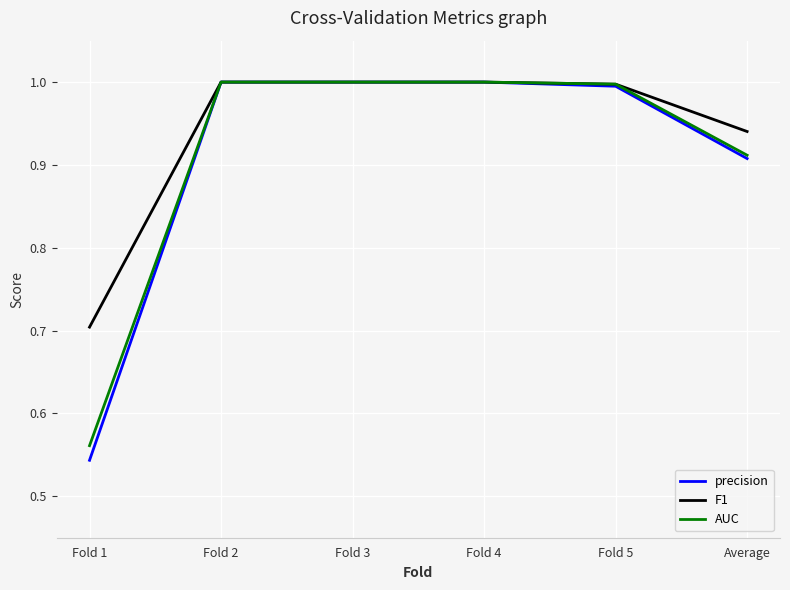

True or false: precision has a value of 1.0 at Fold 2.

True